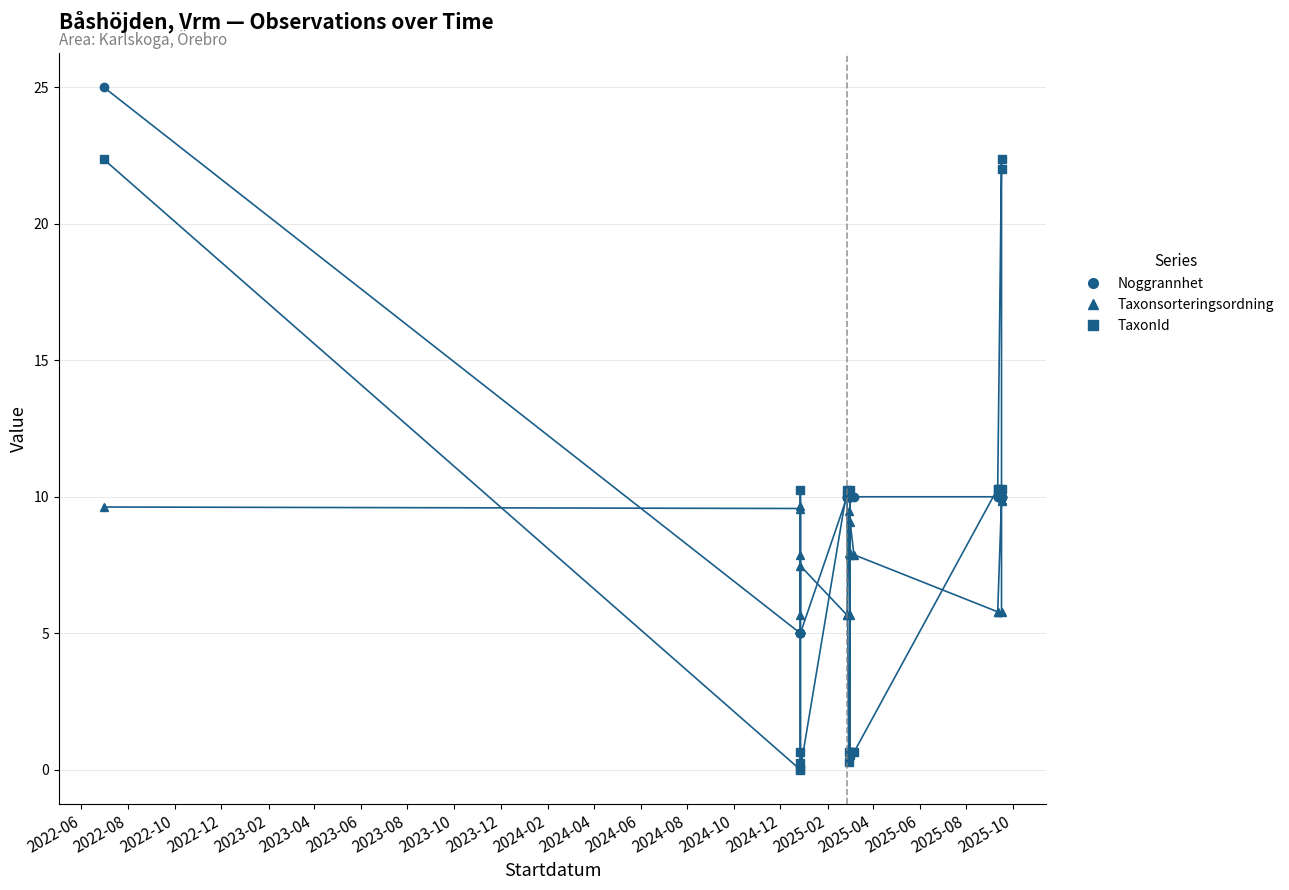

How many intersections are there between Noggrannhet and TaxonId (÷10000)?

7